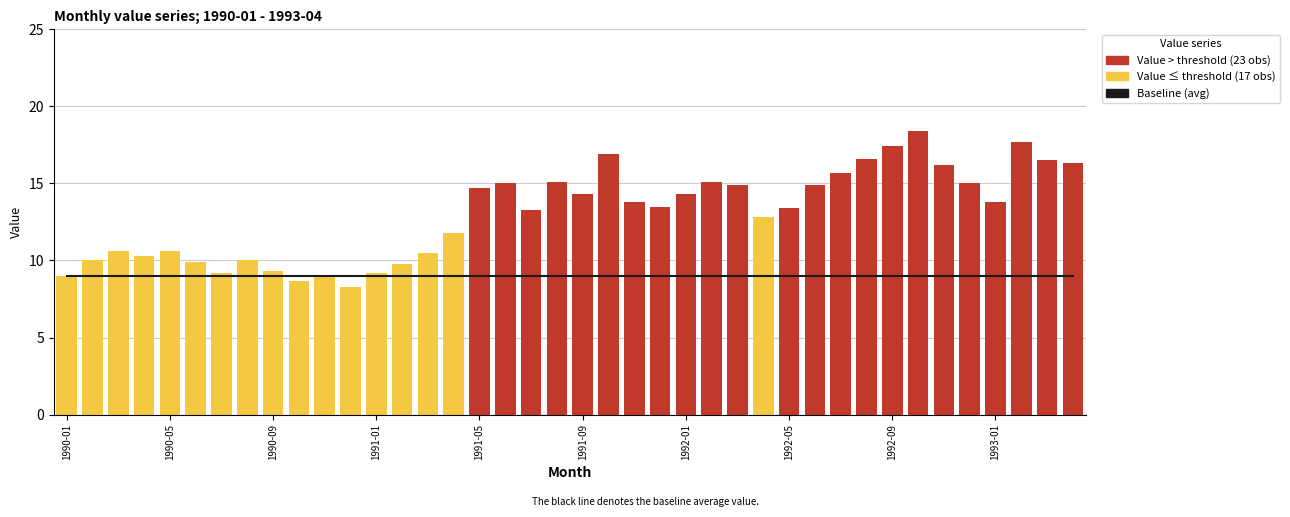

What position from the left is 1990-01?

1